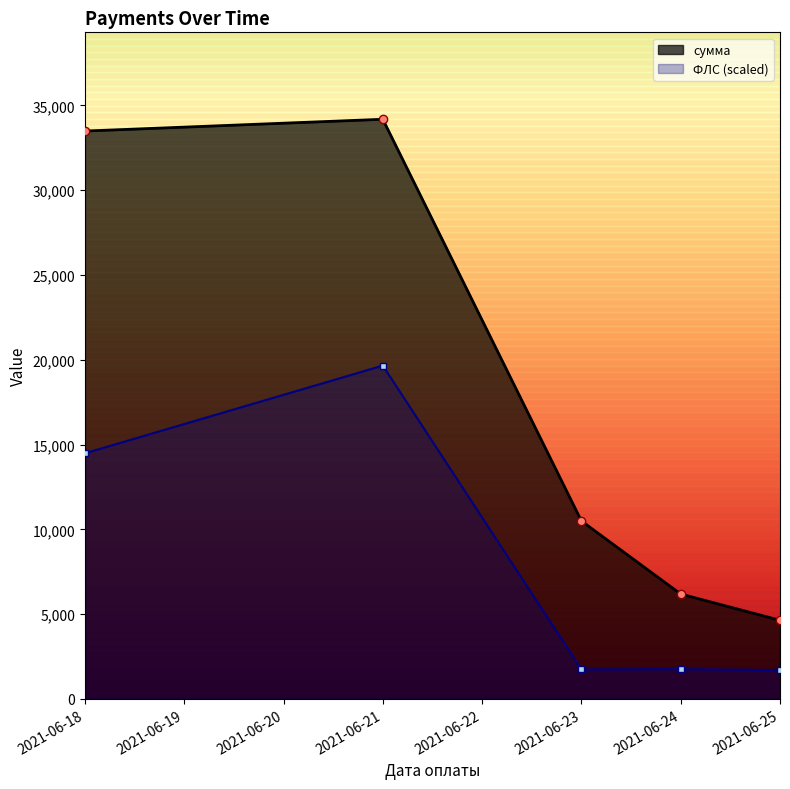

At how many categories does at least one series exceed 21670?

2